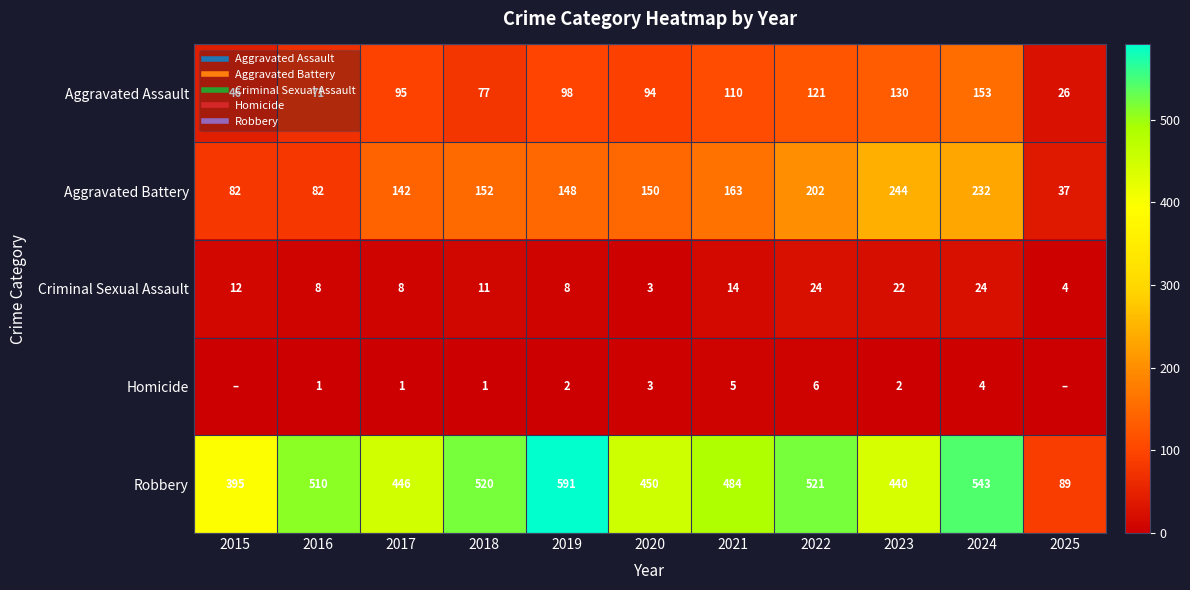

What is the difference between the highest and lowest values at 2016?

509